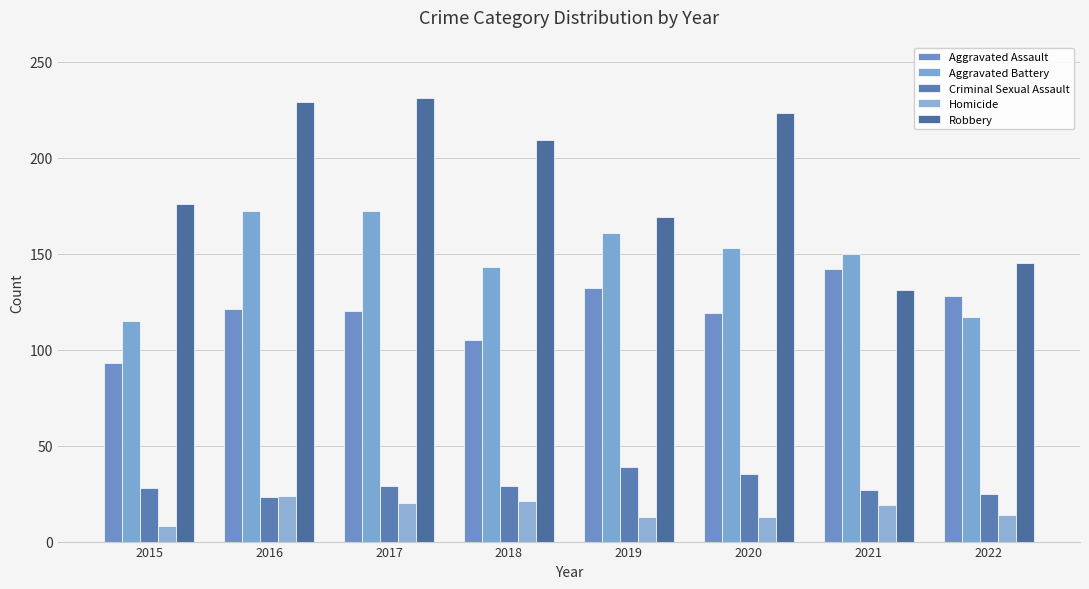

What is the average value of the Robbery series?

189